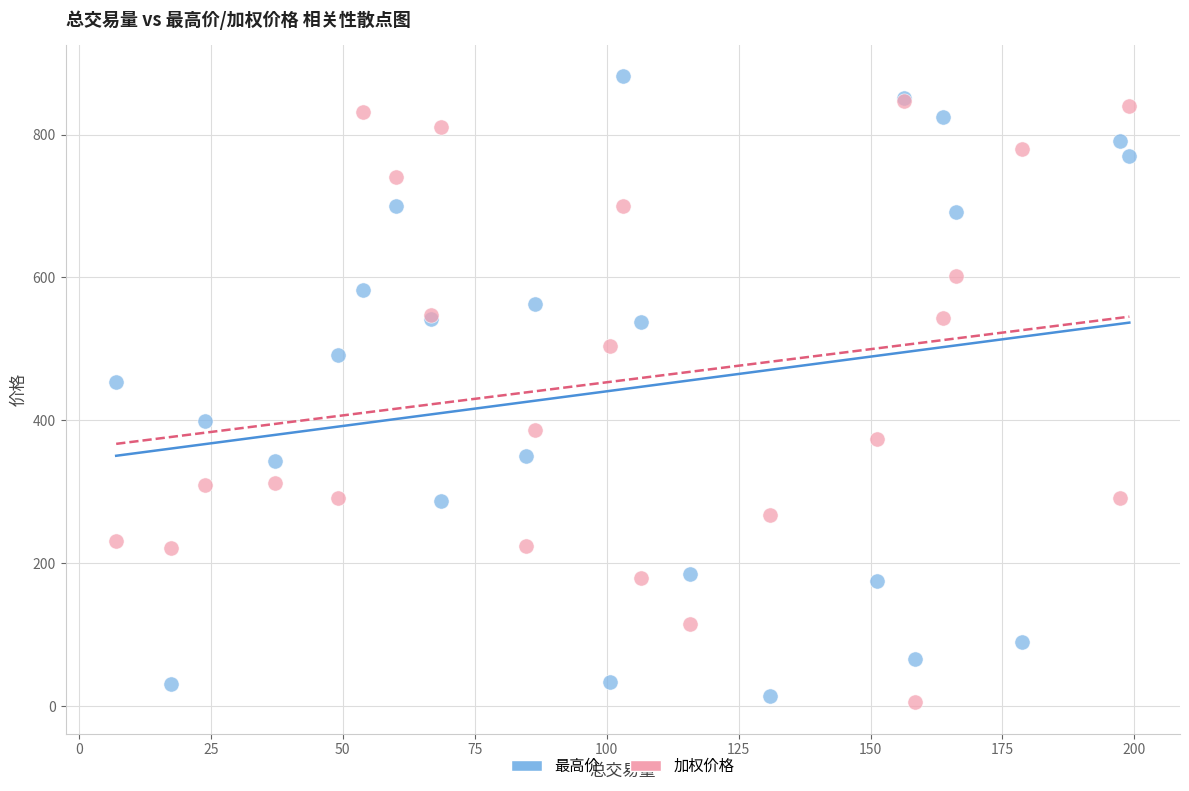

Across all series, what Y value is closest to 443?

453.5